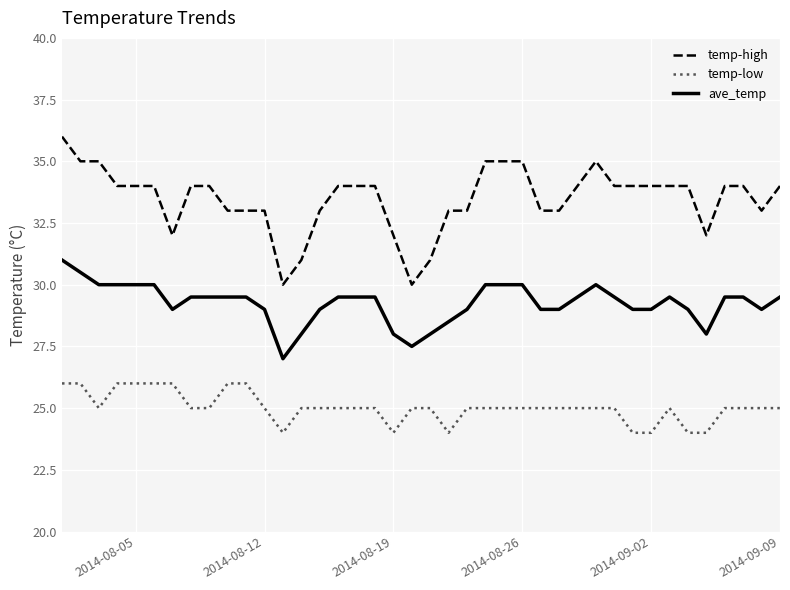

How many lines are shown in the chart?

3